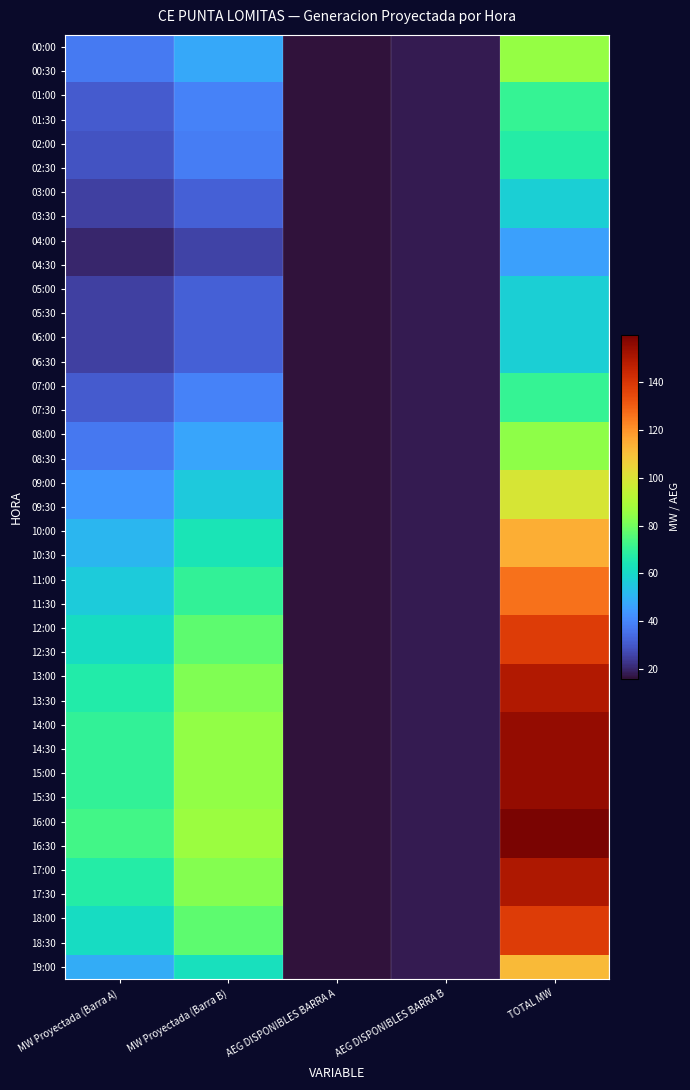

How many categories are shown in the chart?

5